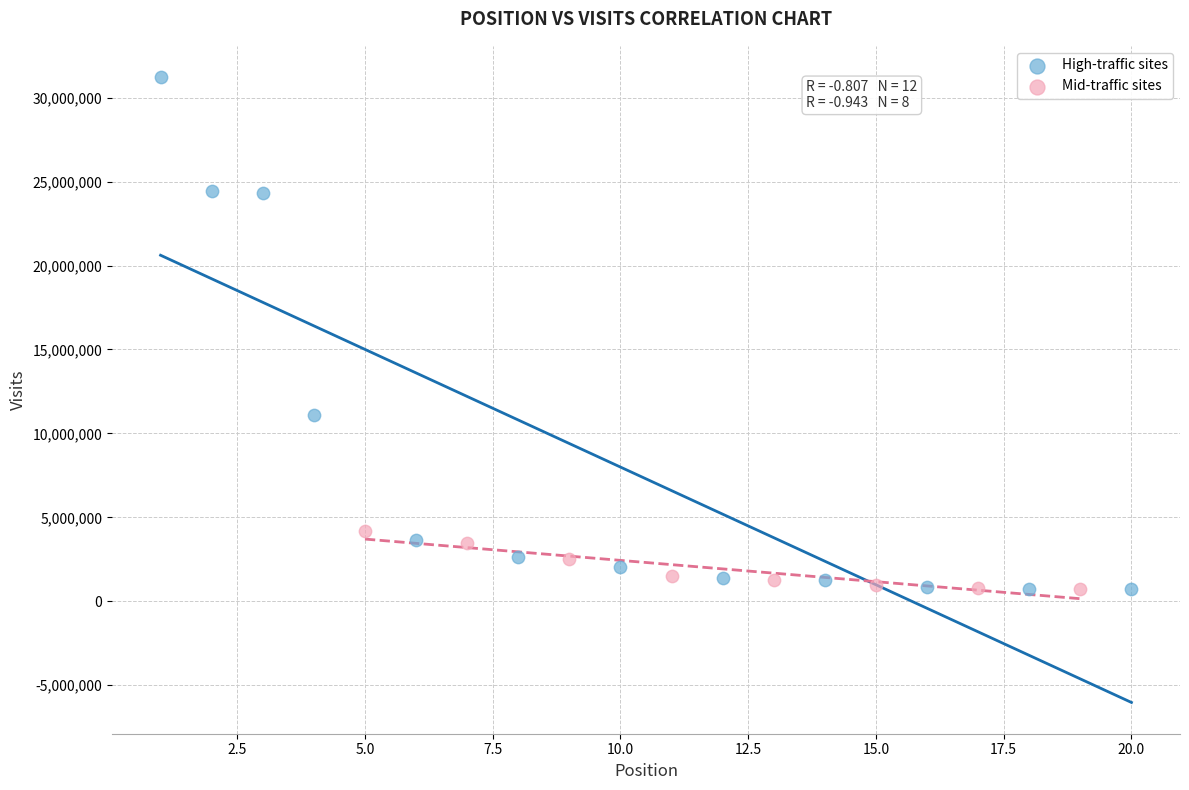

What are all the series names shown in the legend?

High-traffic sites, Mid-traffic sites